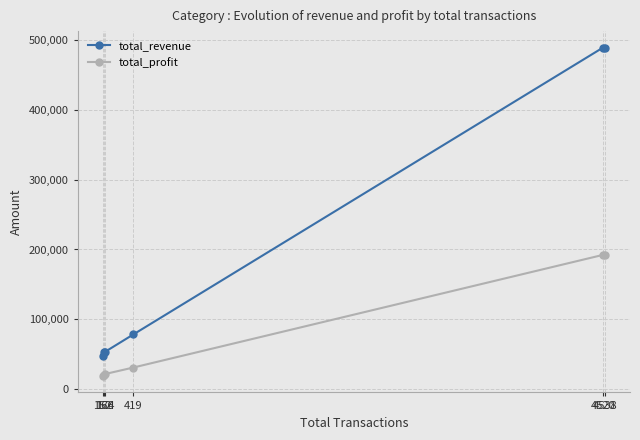

What is the sum of the total_profit values at 419 and 166?

51386.3